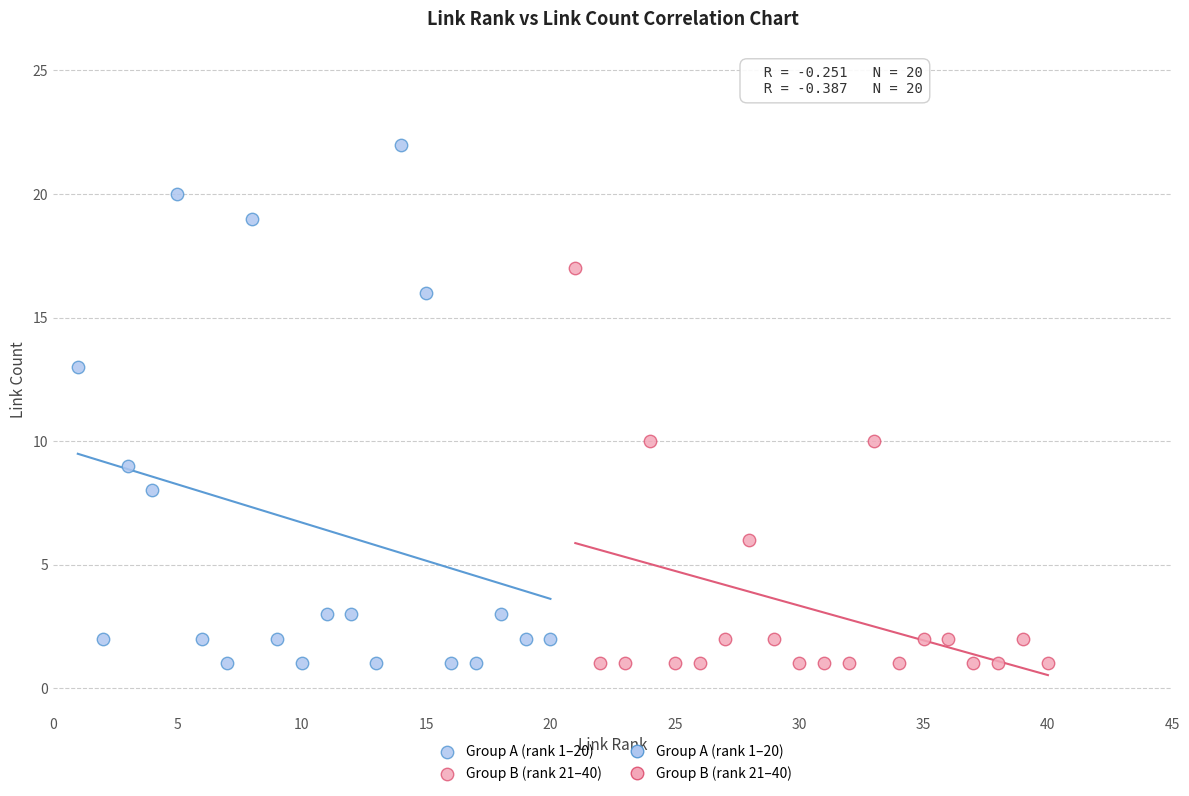

Which series has the largest Y range (max minus min)?

Group A (rank 1–20)